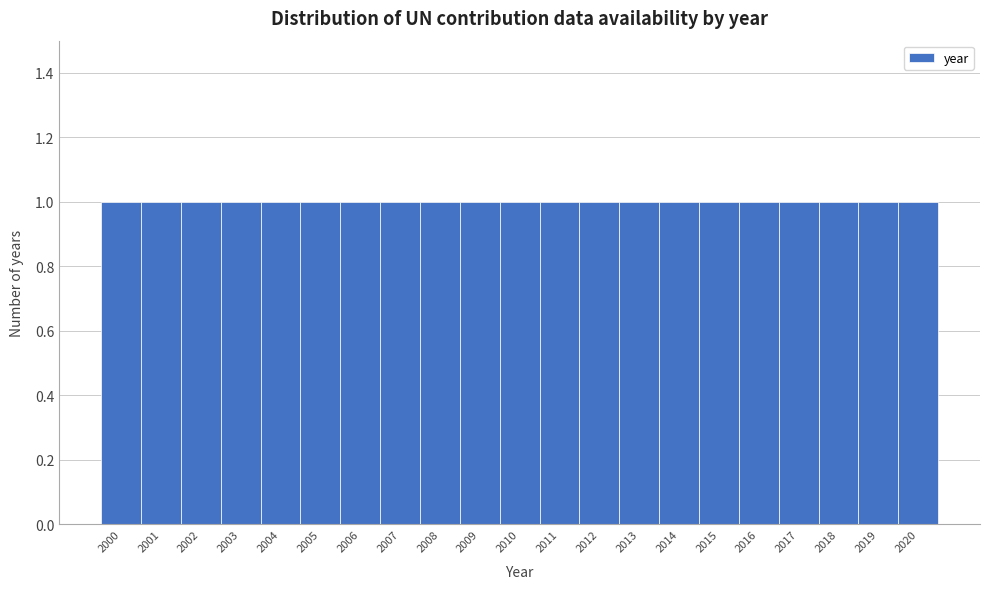

How tall is the bar that spans 2015.5 to 2016.5 on the x-axis? The values are not printed on the chart, so give them approximately, as read against the axis.

1